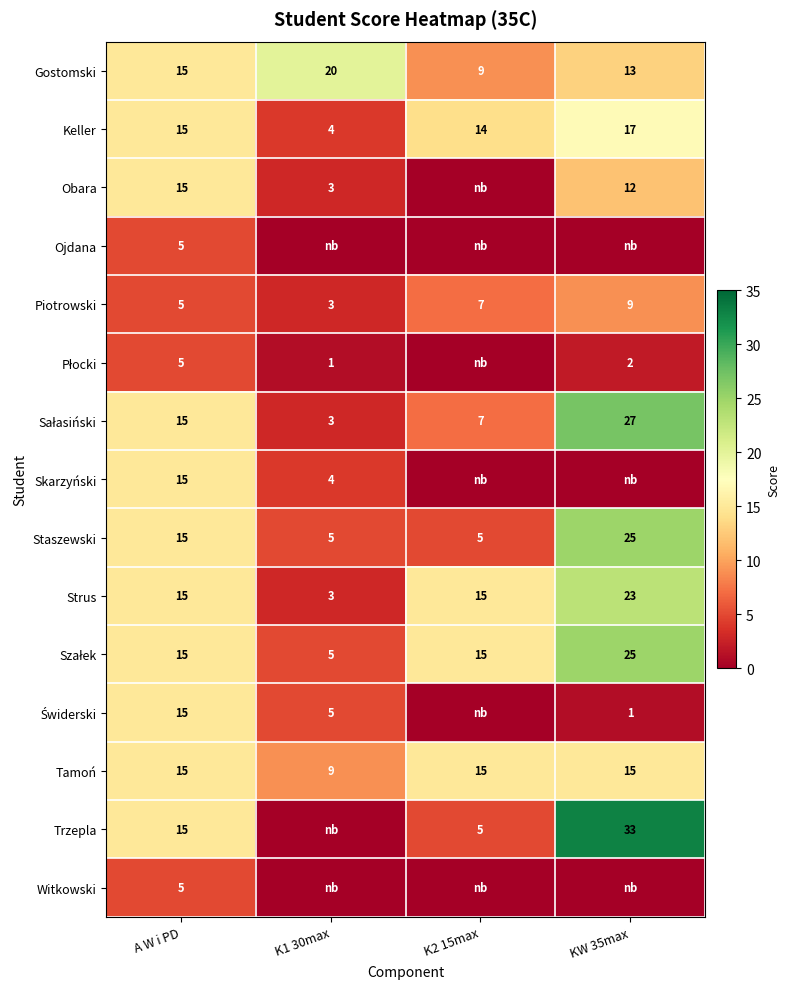

Rank the categories by Keller value from lowest to highest.

K1 30max, K2 15max, A W i PD, KW 35max